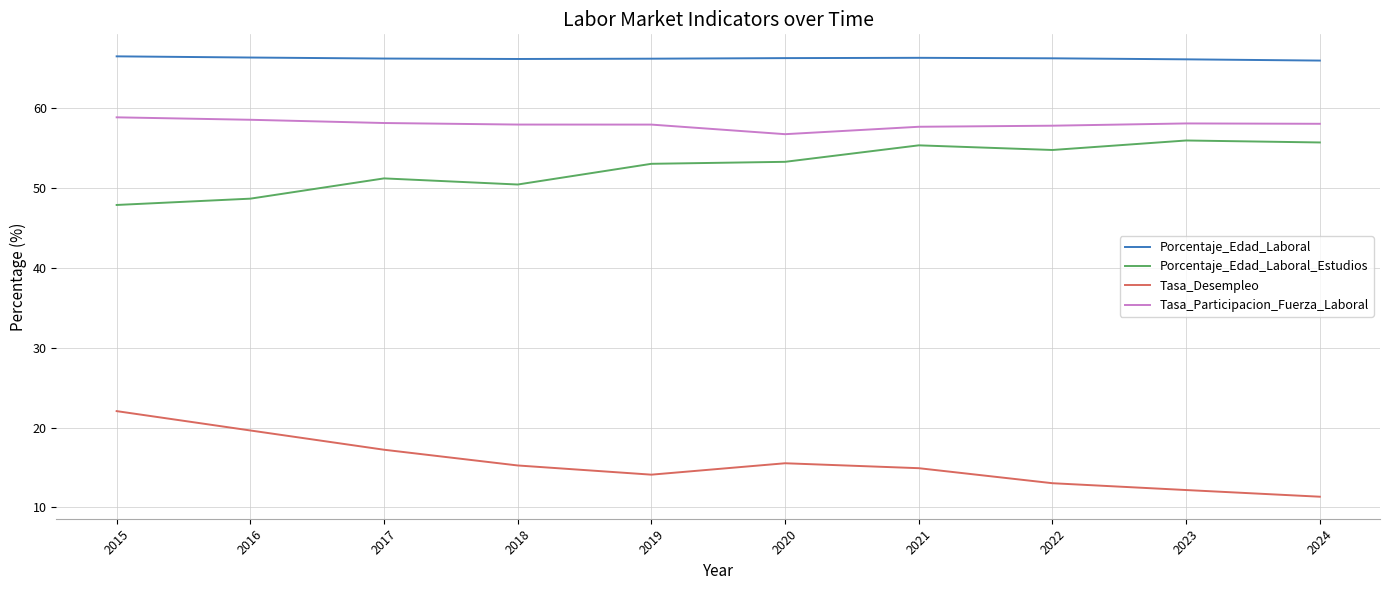

What is the total value across all series at 2023?

192.3